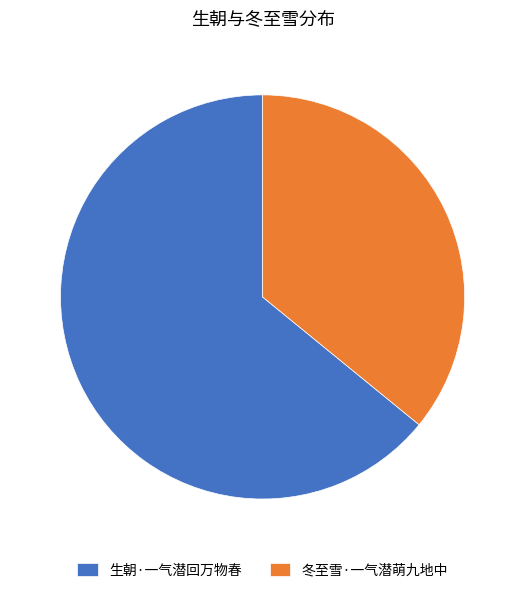

Approximately how many times larger is the value at 生朝·一气潜回万物春 compared to 冬至雪·一气潜萌九地中?

1.8